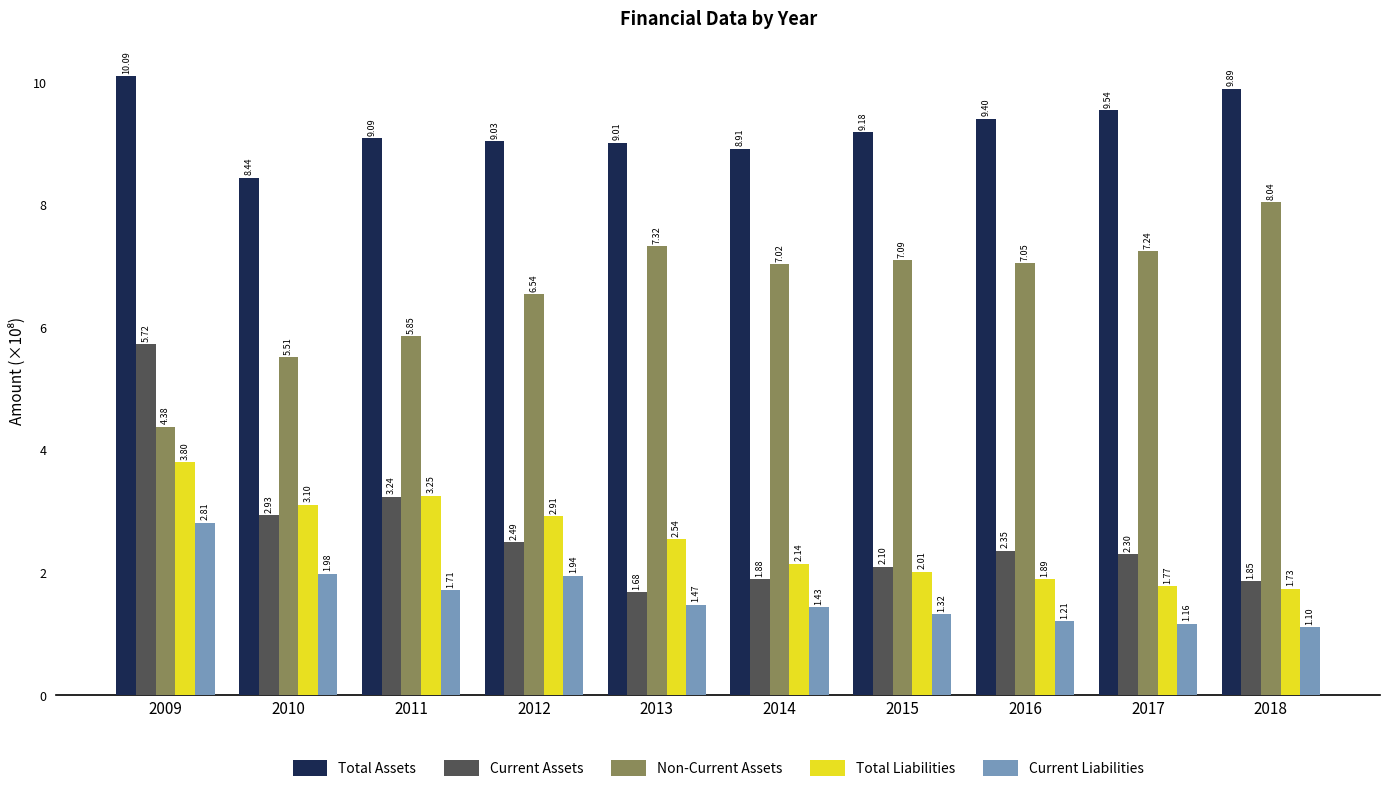

What are all the series names shown in the legend?

Total Assets, Current Assets, Non-Current Assets, Total Liabilities, Current Liabilities